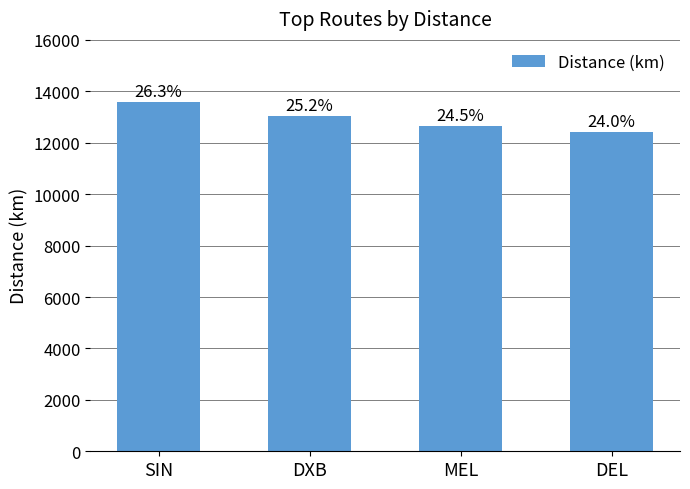

True or false: the data shows 8528.5 at DEL.

False